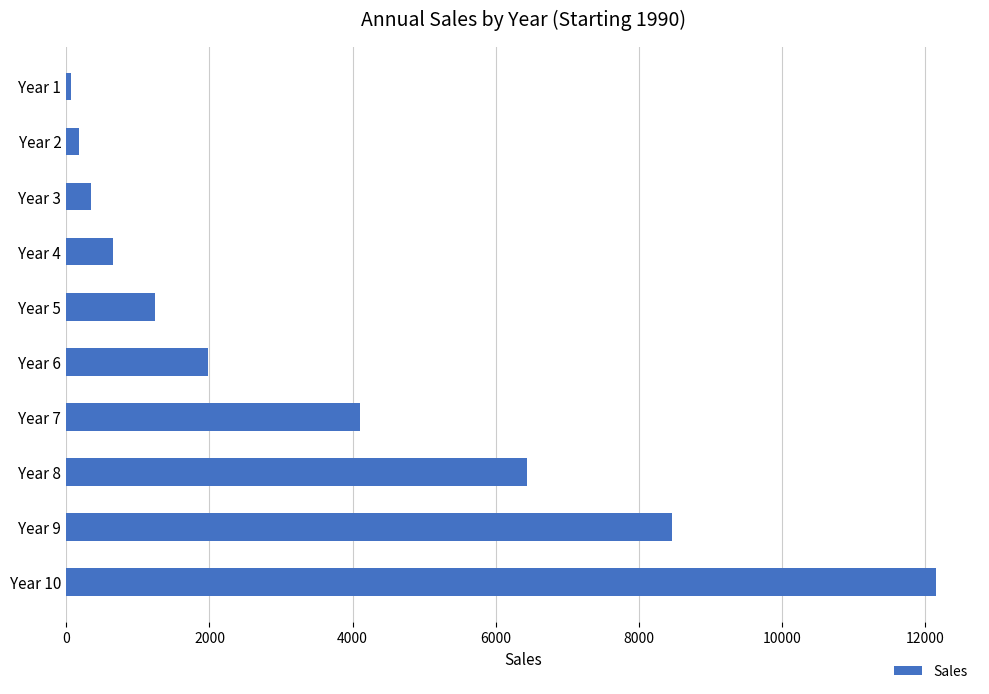

Where is the data nearest to the value 6112?

Year 8